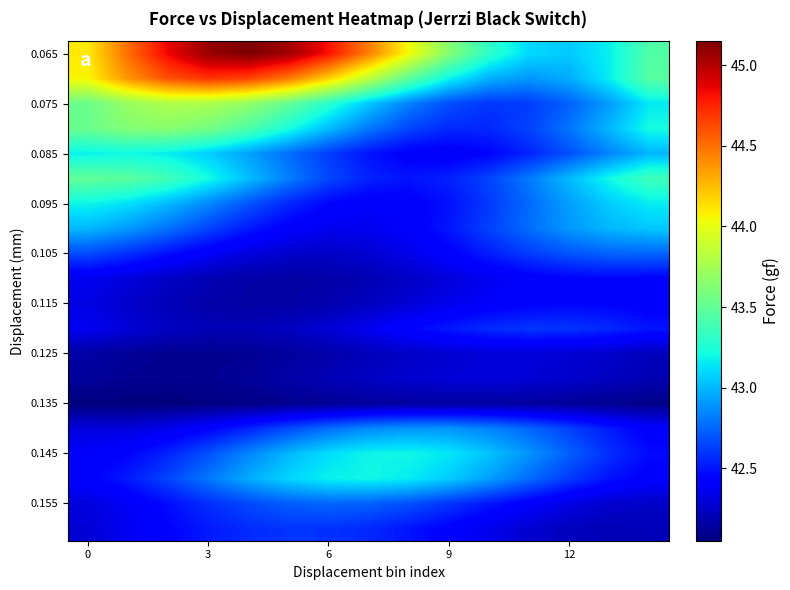

What is the smallest value displayed?

42.1